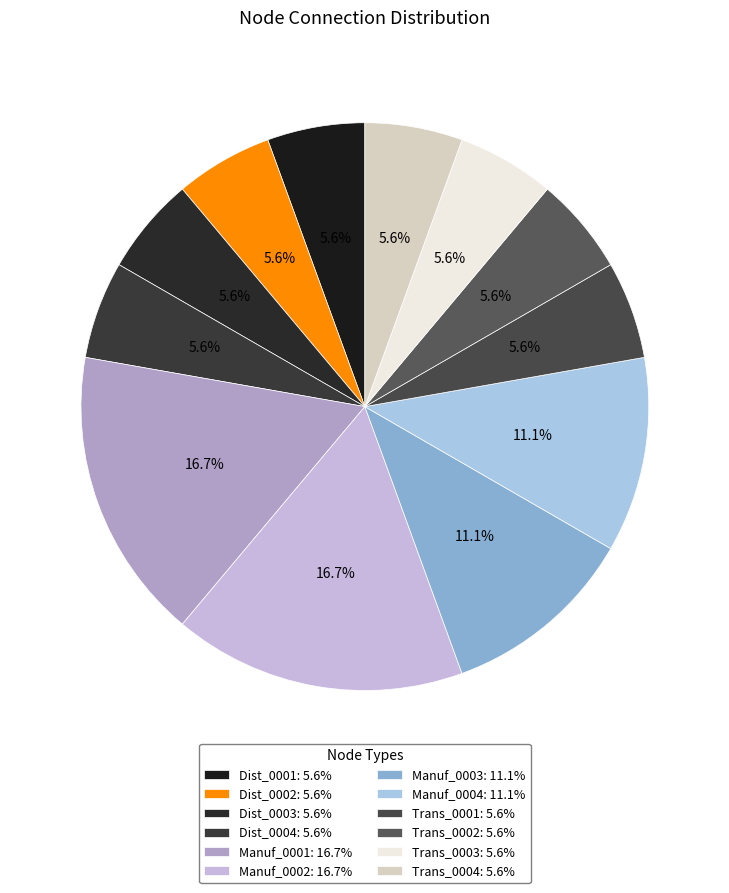

How many segments does this pie chart have?

12